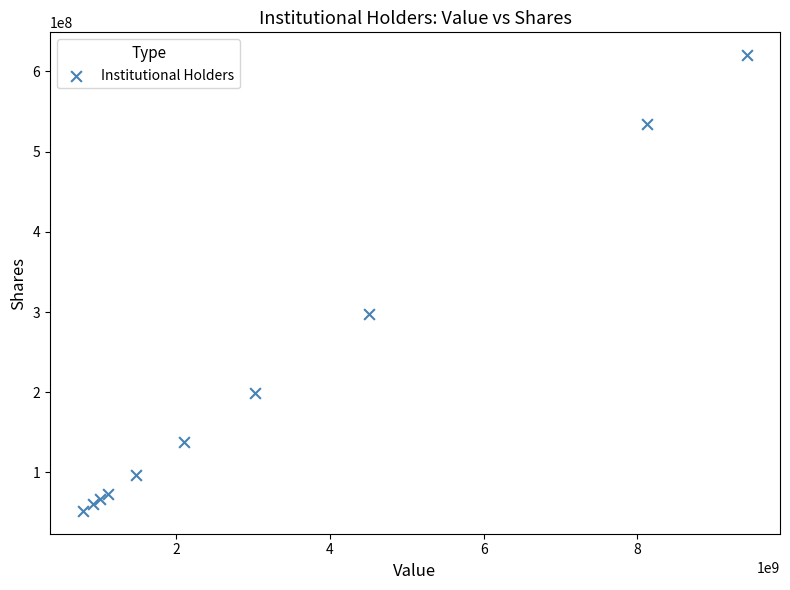

What is the average Y value?

213923605